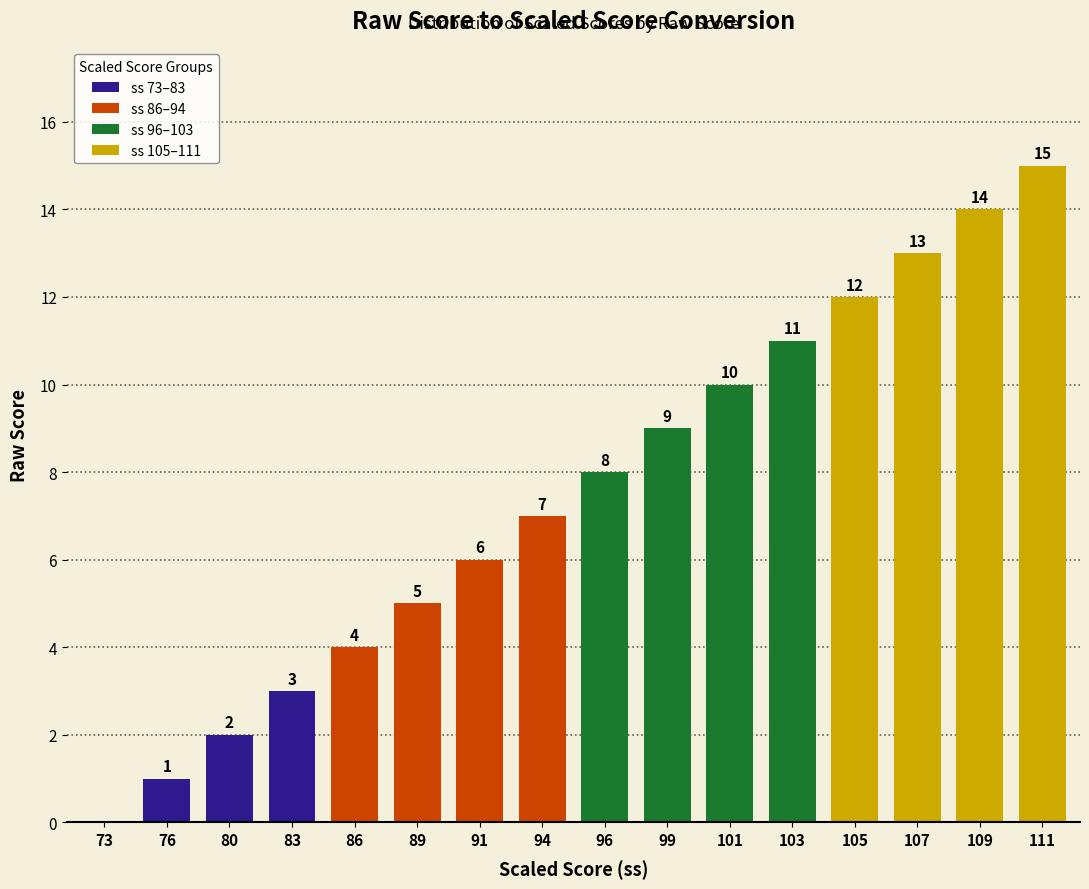

The value at 111 is 20. True or false?

False